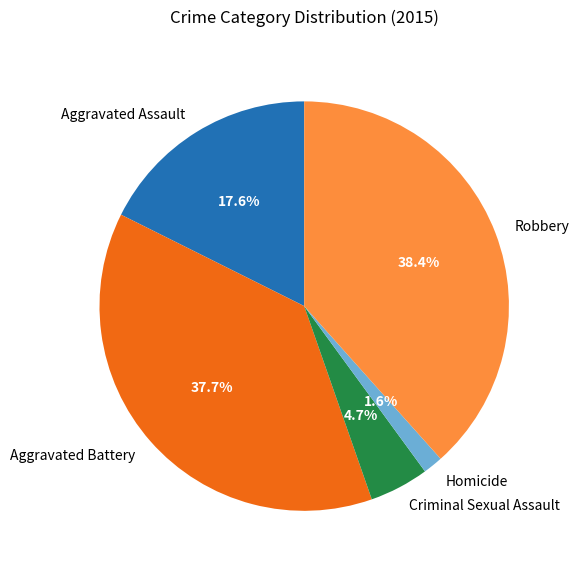

True or false: Homicide accounts for 7% of the total.

False